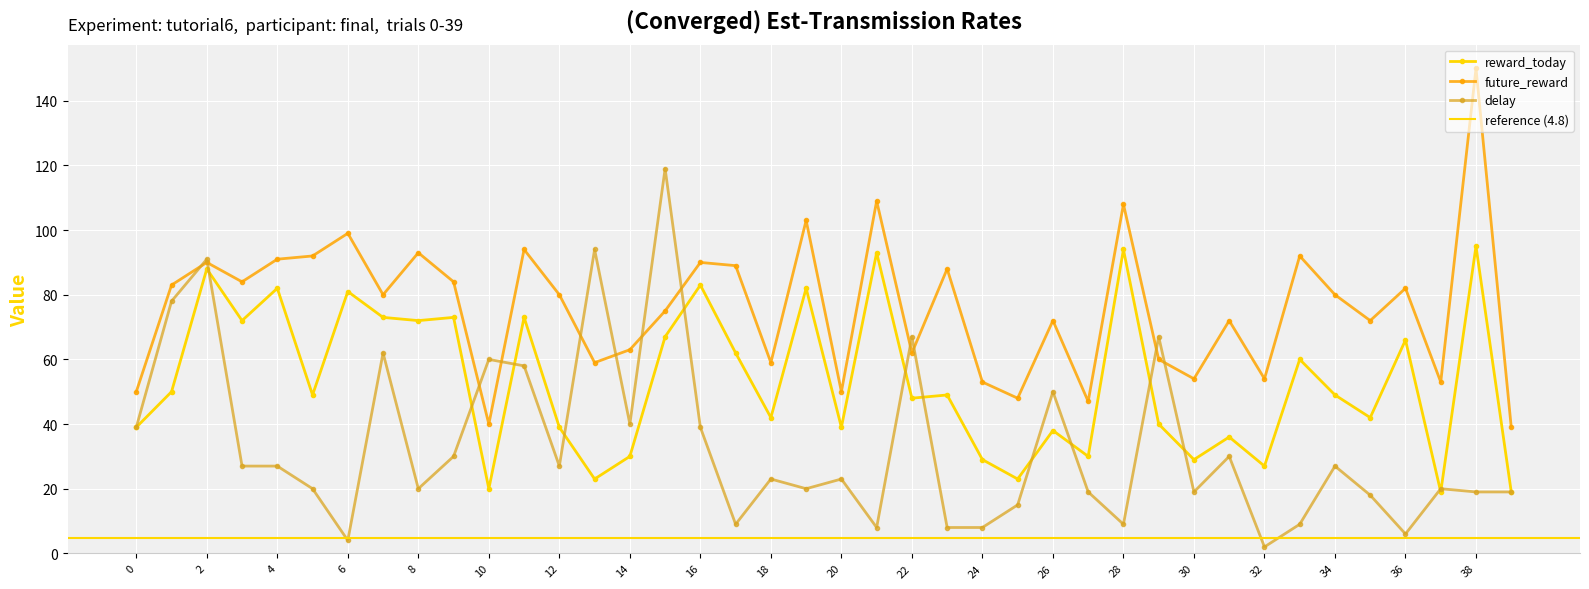

What is the sum of the future_reward values at 10 and 13?

99